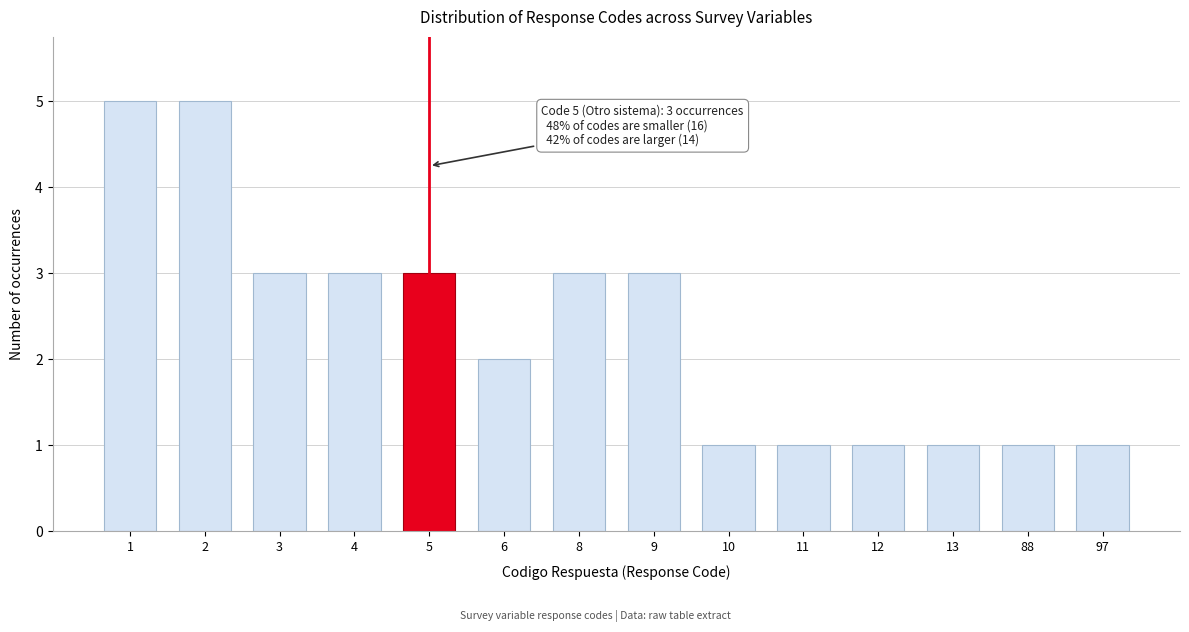

Reading right to left, extract all data points from this chart.

1	1	1	1	1	1	3	3	2	3	3	3	5	5